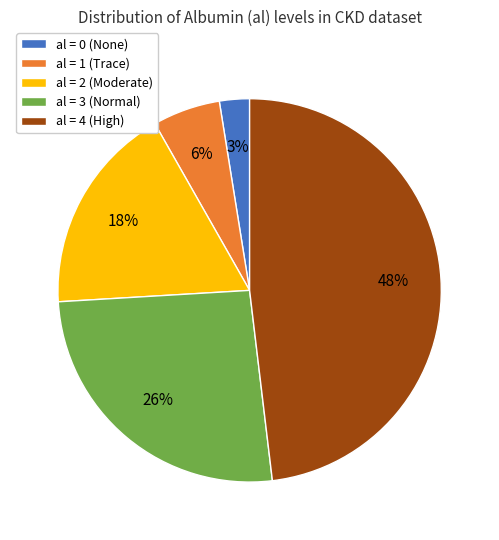

Combined, do al = 3 (Normal) and al = 1 (Trace) account for over 50%?

No